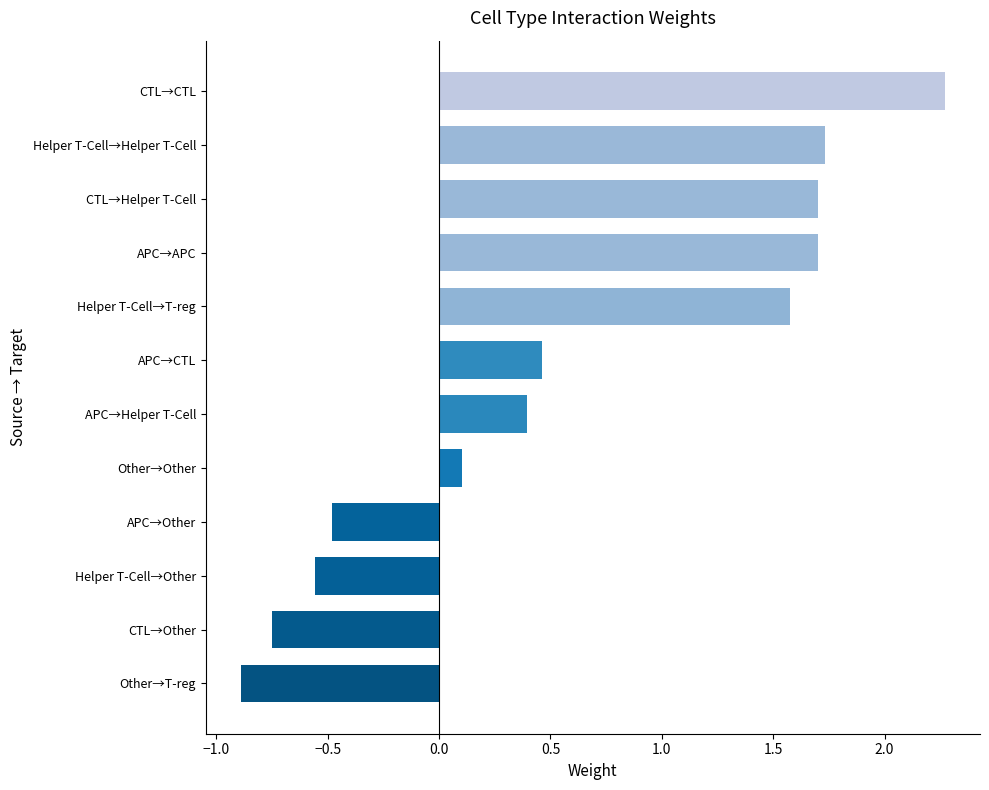

Which category has the lowest value across all series?

Other→T-reg